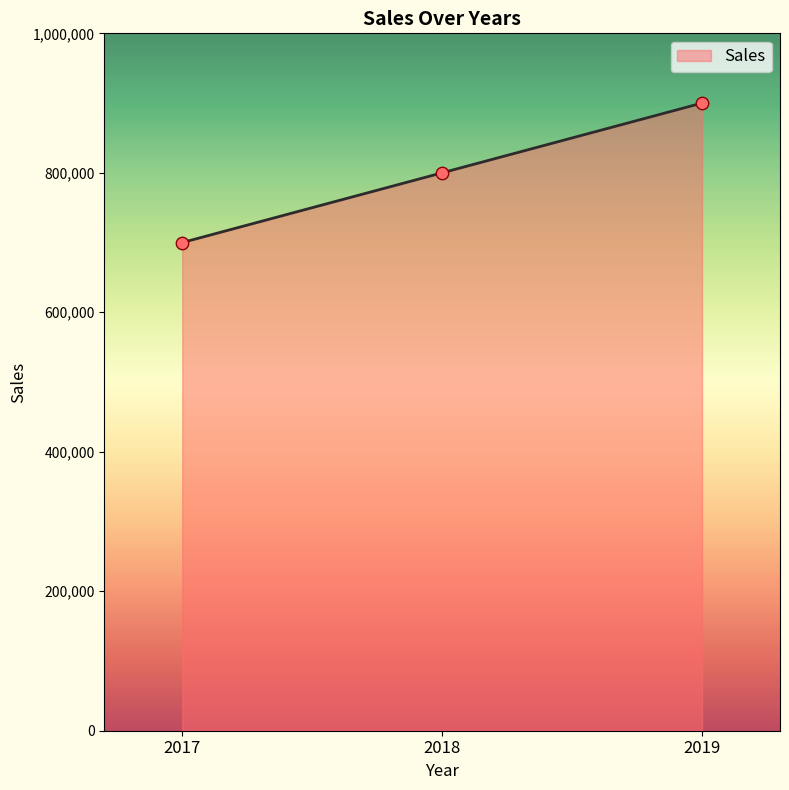

Between 2018 and 2017, which is larger?

2018